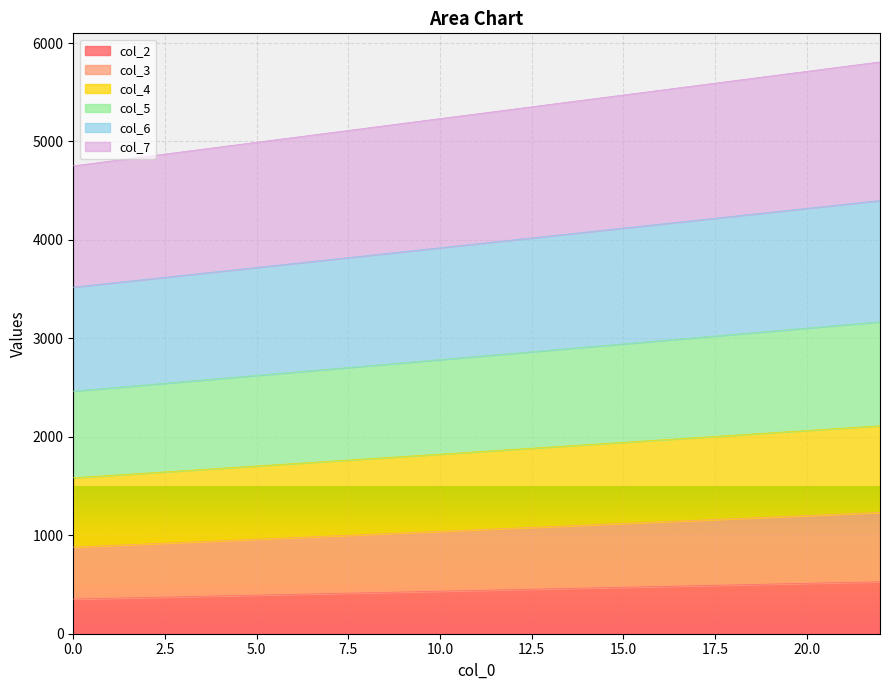

What is the value of the col_3 point at the 13th from the left?

1072